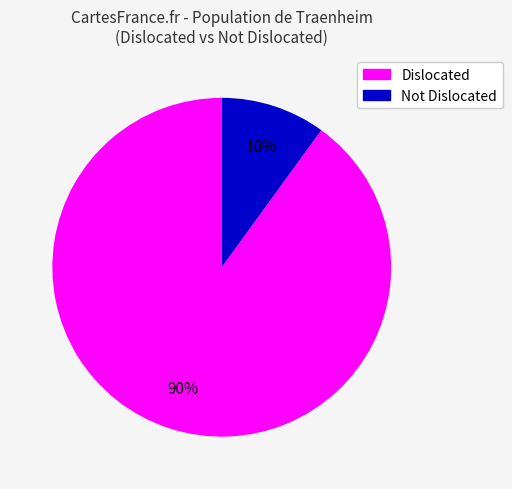

To the nearest percent, what is the average slice percentage?

50%